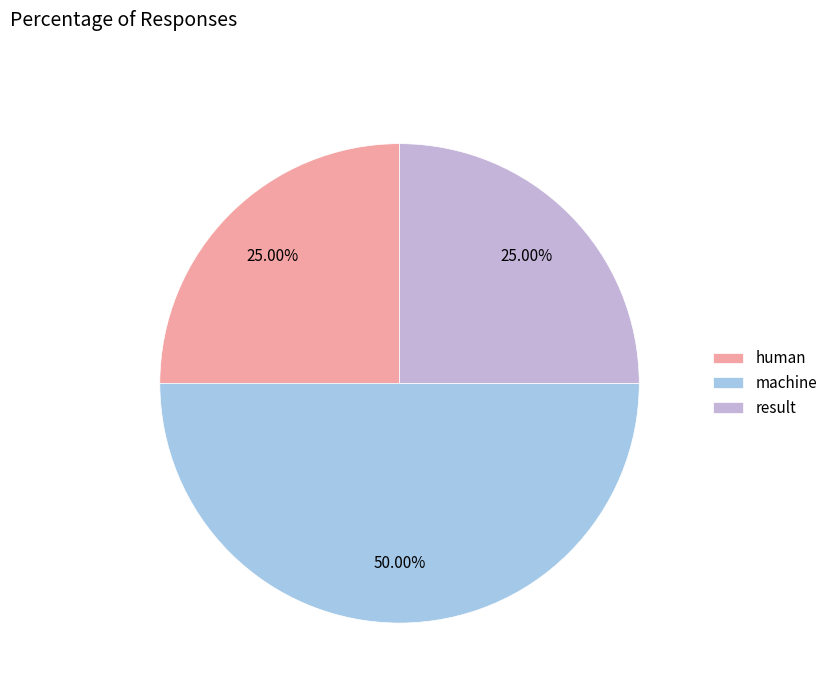

Is it true that result is 18% of the pie?

False